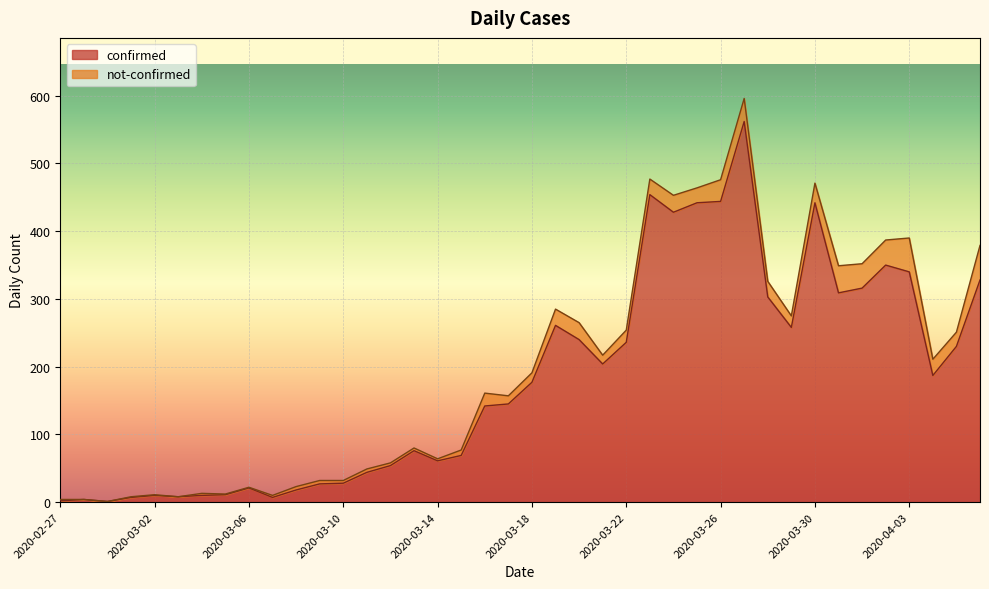

What is the ratio of the value at 2020-02-29 to the value at 2020-02-27?

0.5